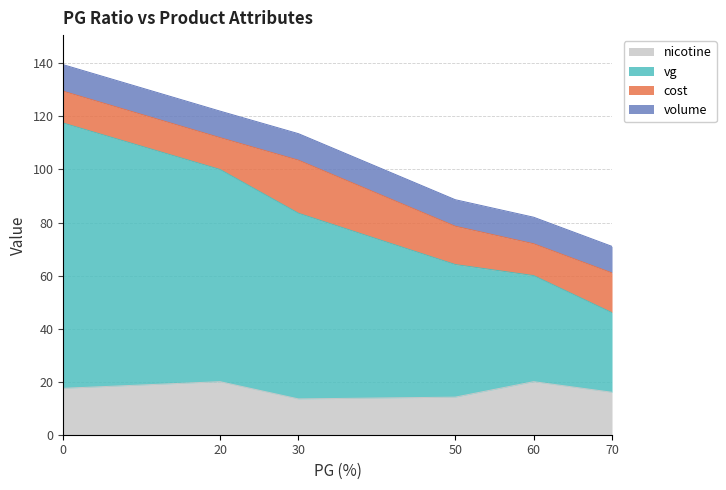

How many data points in nicotine are less than 17?

3